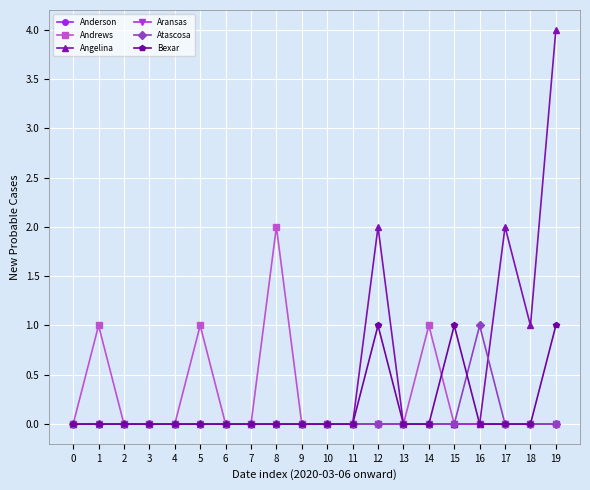

Is it true that Angelina equals 0 at 10?

True